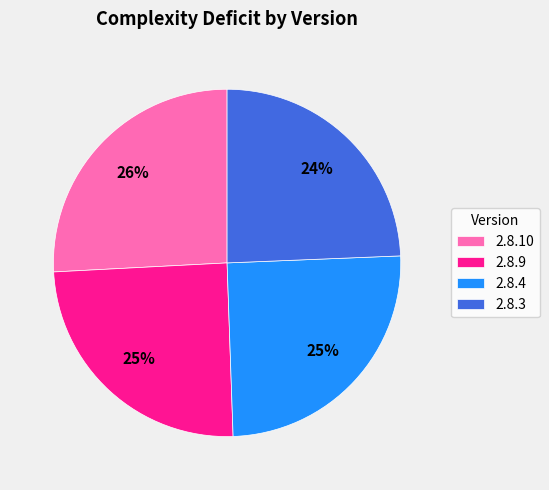

What percentage is the 2.8.10 slice, to the nearest percent?

26%